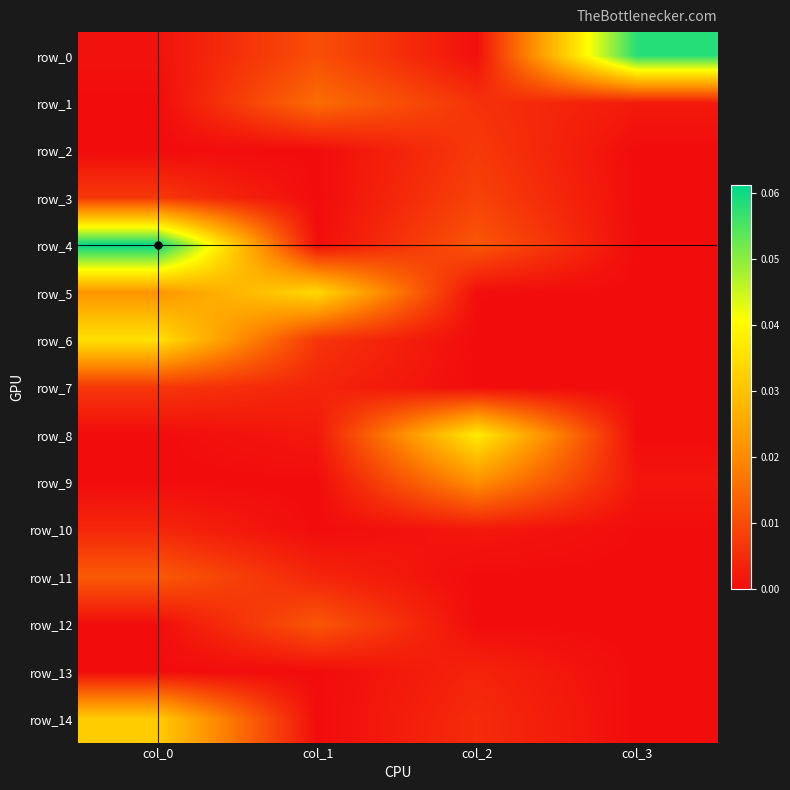

At which category is the sum across all series the highest?

col_0